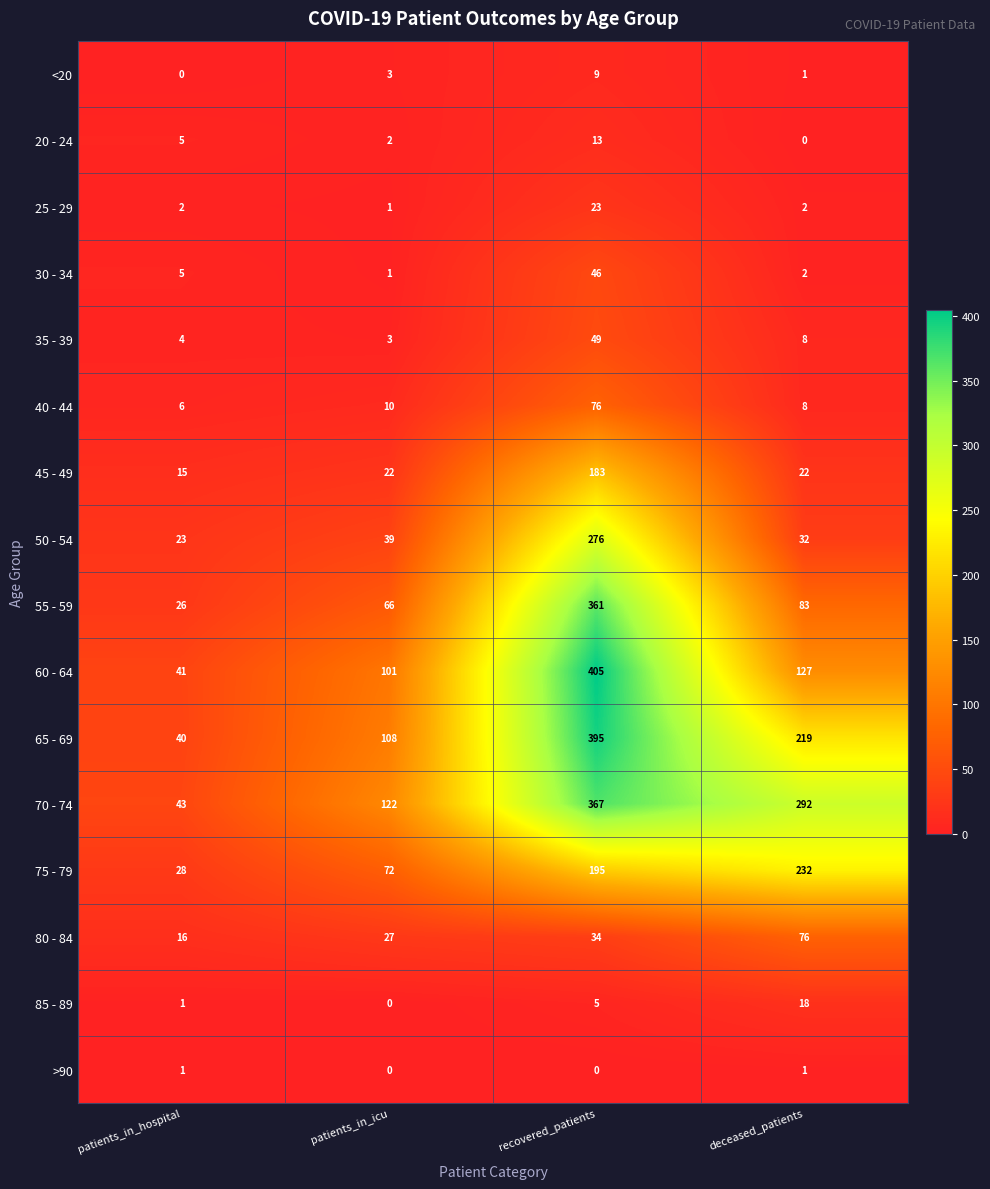

What is the difference between the maximum and minimum values in the 85 - 89 series?

18